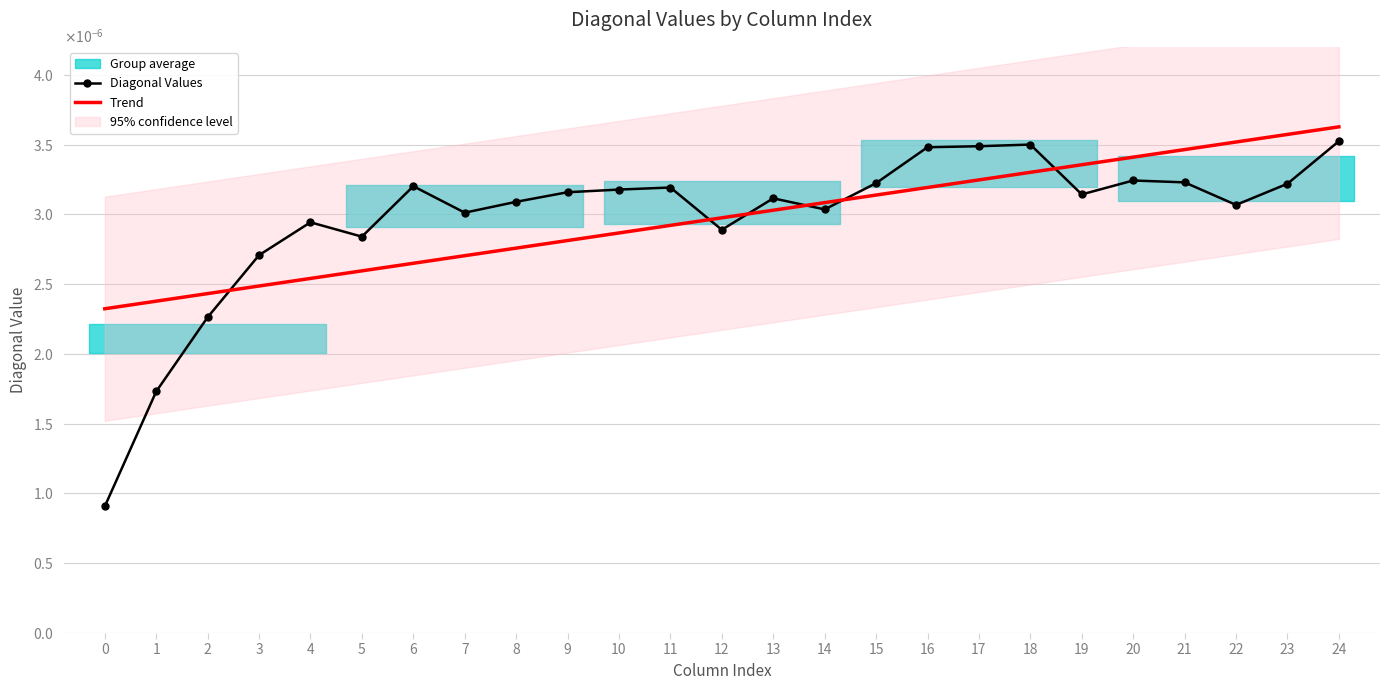

Count the number of categories in the chart.

25